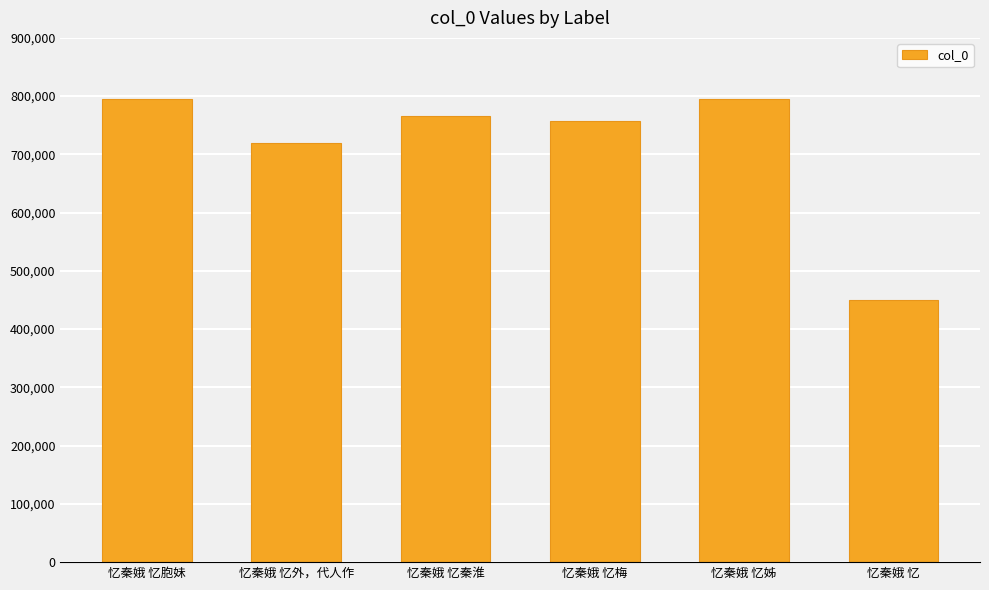

True or false: the data shows 306773 at 忆秦娥 忆外，代人作.

False